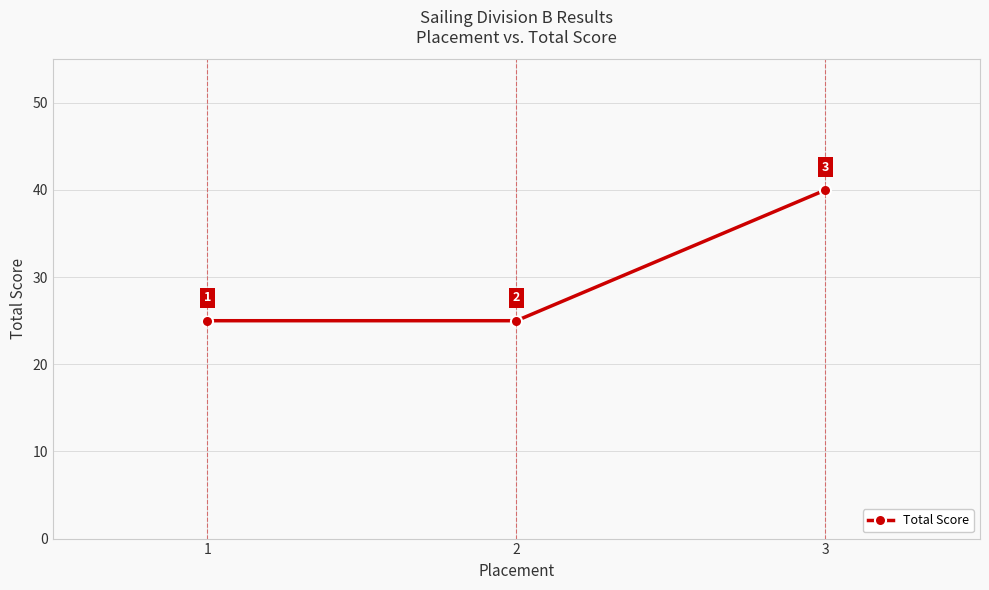

How many values are between 25 and 40?

3